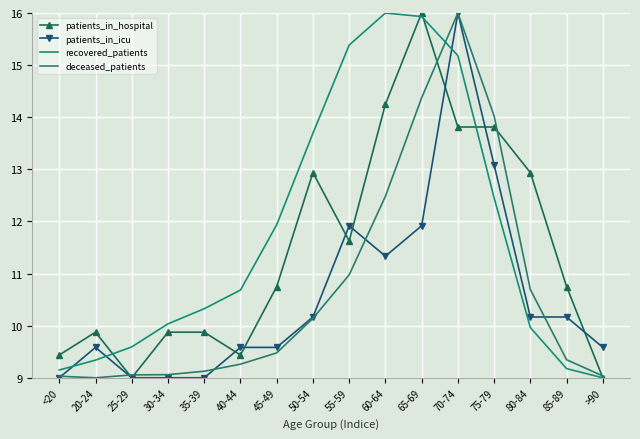

How many lines are shown in the chart?

4